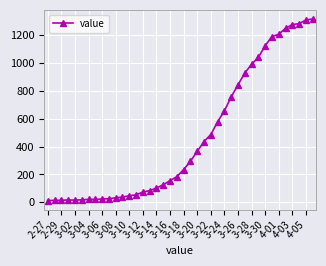

What is the maximum value shown in the chart?

1317